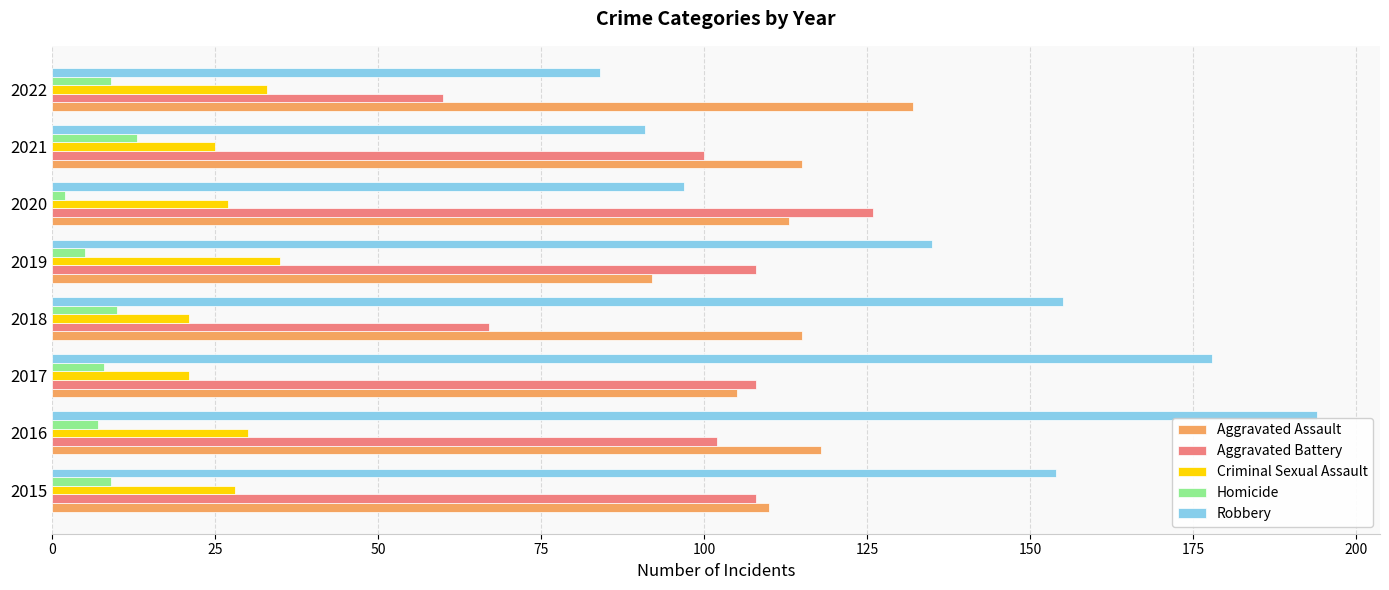

Is the value of Robbery at 2022 greater than the value of Aggravated Battery at 2018?

Yes